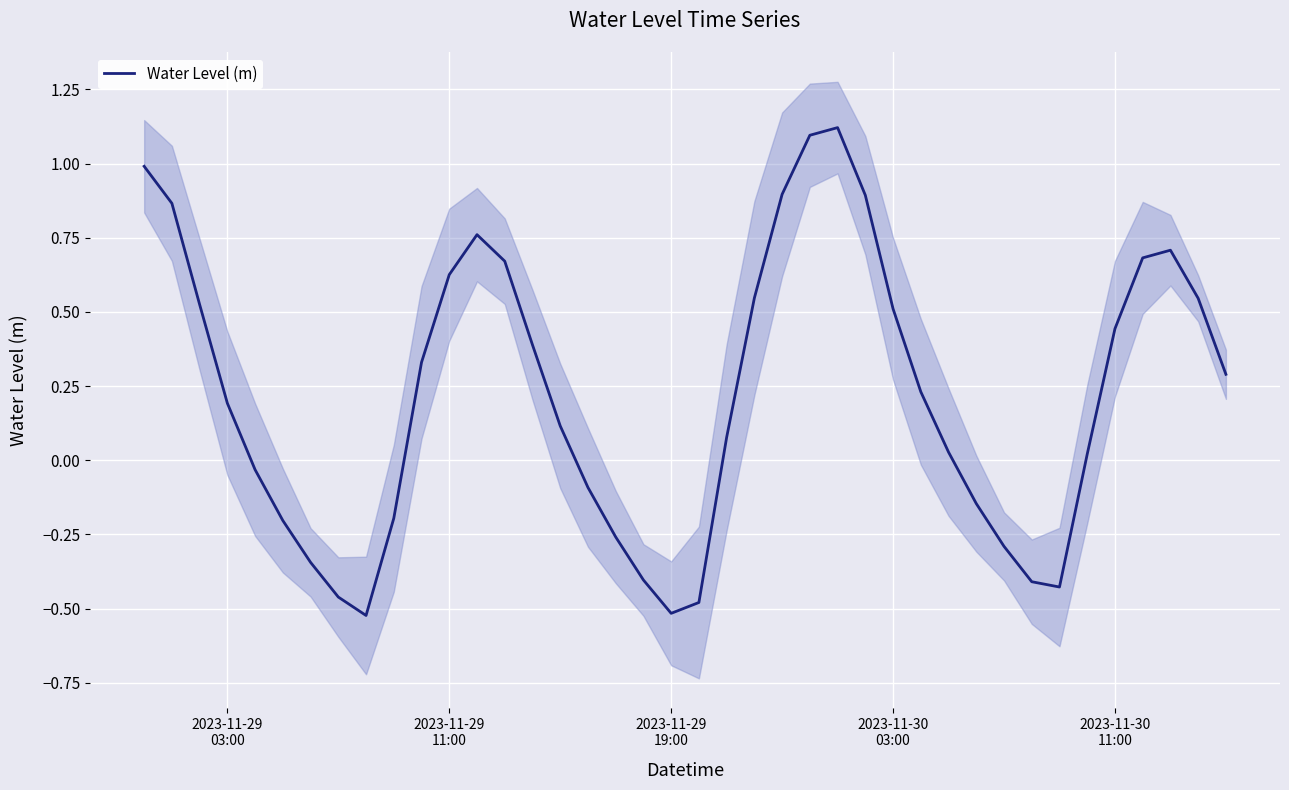

What is the value of the 32nd point from the left?

-0.3